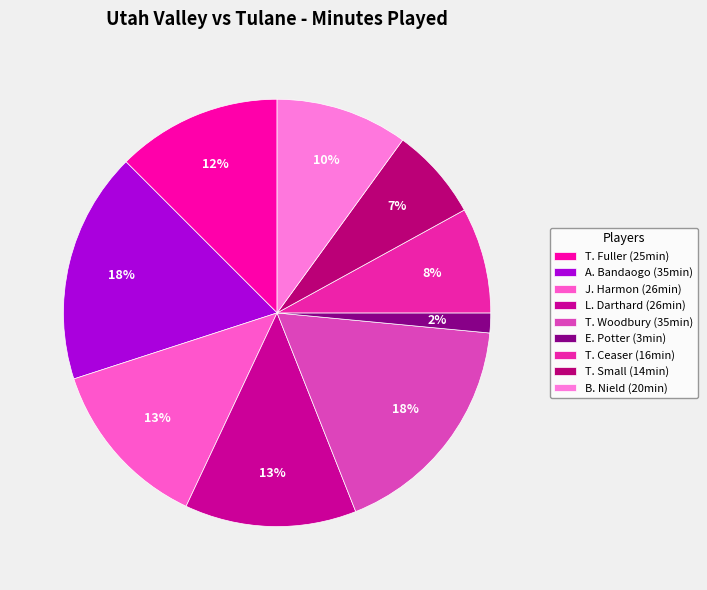

To the nearest percent, what is the difference between the largest and smallest slice percentages?

16%